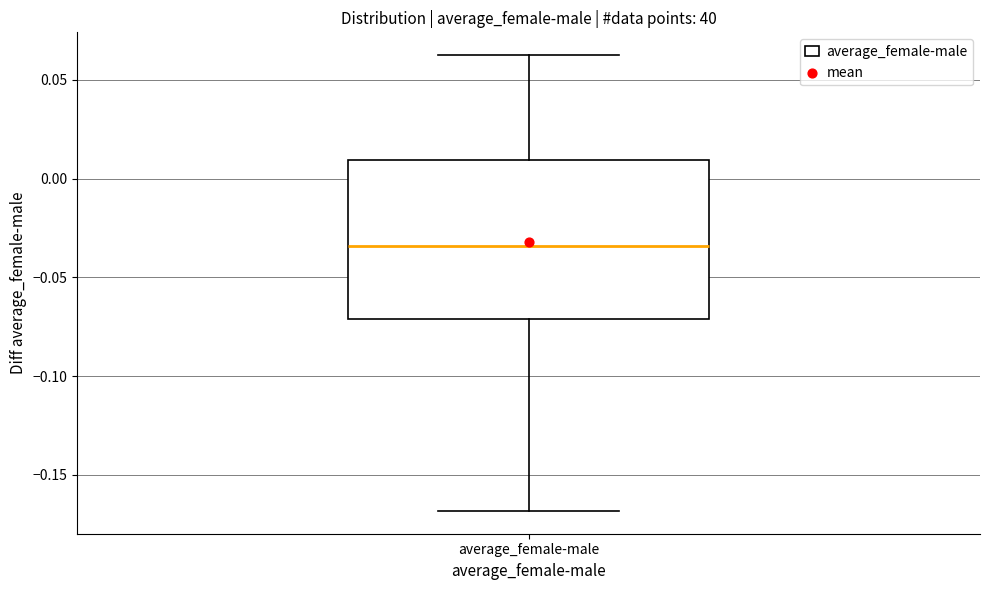

Read this box plot against the y-axis: the position of the median line, the range covered by the box, and the ends of both whiskers. The values are not printed on the chart, so give them approximately, as read against the axis.

median -0.035, box -0.070 to 0.010, whiskers -0.170 to 0.065